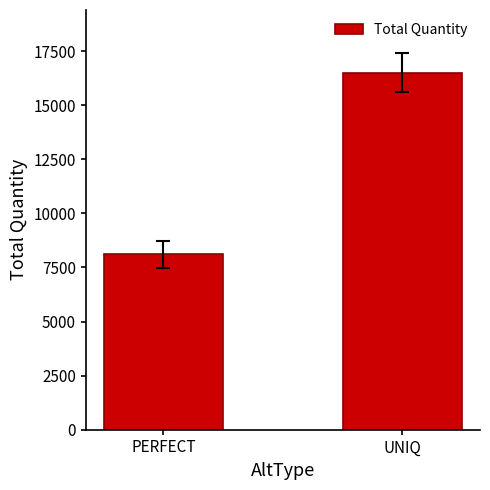

True or false: the data shows 16511 at UNIQ.

True